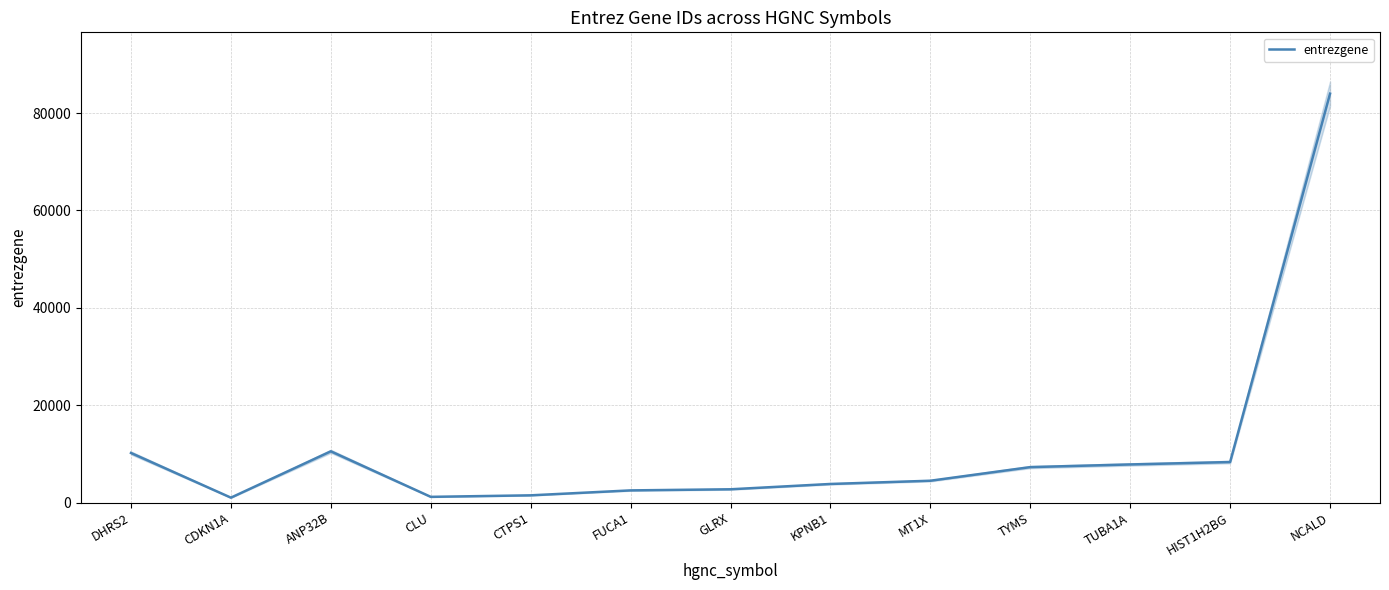

Where is the data nearest to the value 42507?

ANP32B